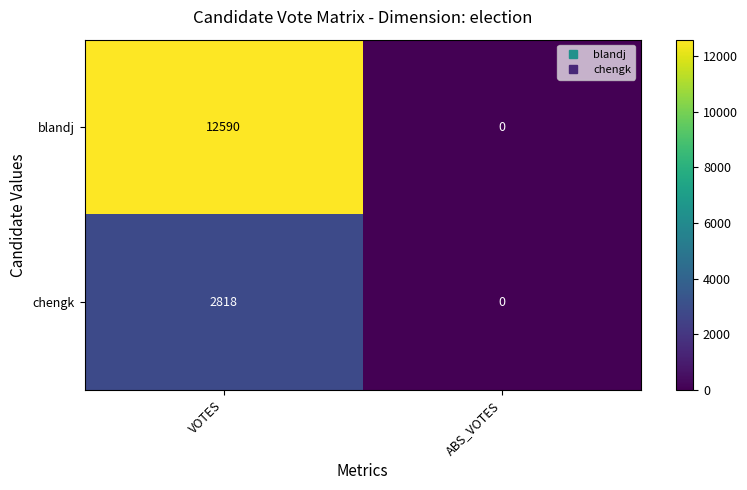

Rank the series at VOTES from highest to lowest value.

blandj, chengk